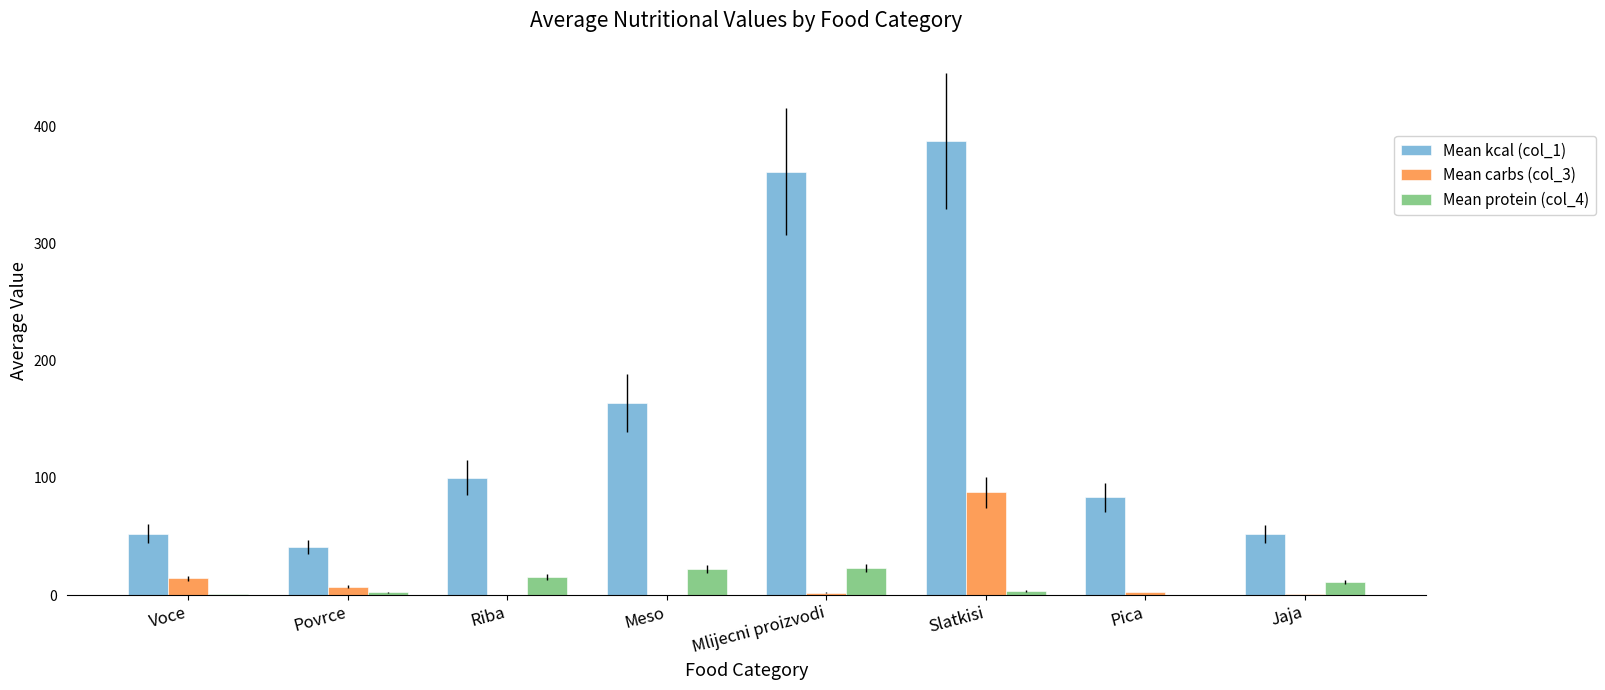

Are the bars horizontal?

No